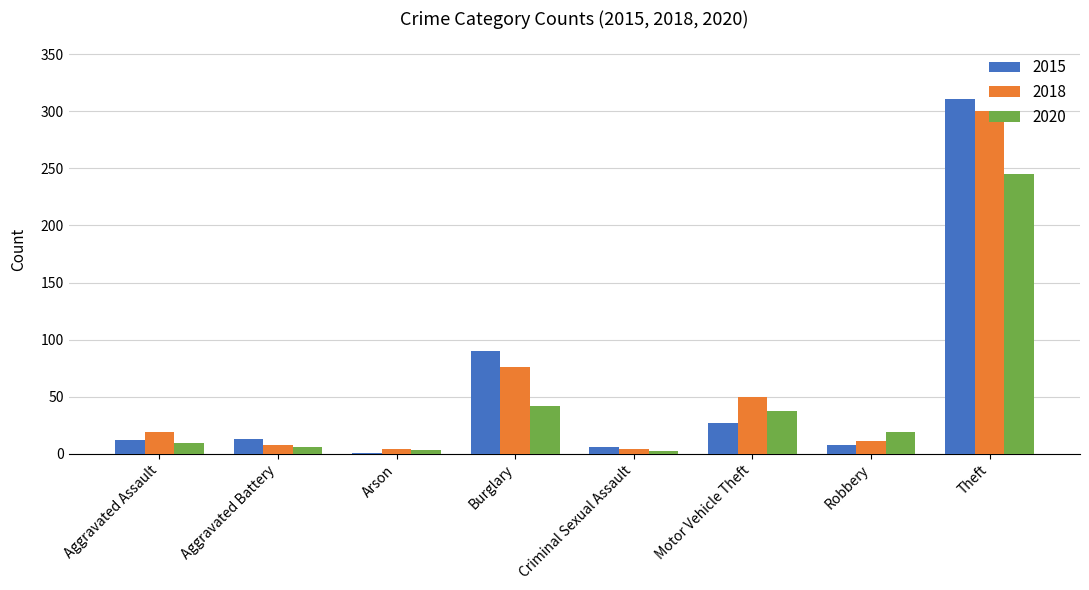

At which label is 2020 closest to 123?

Burglary